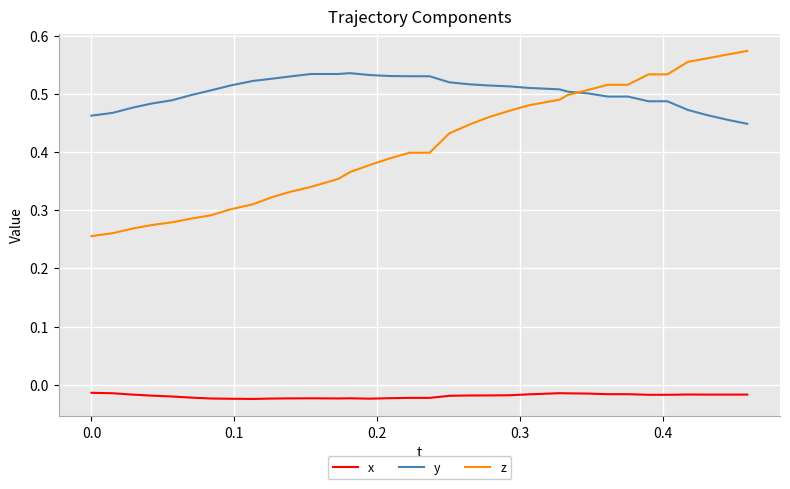

At how many categories does at least one series exceed 0?

34